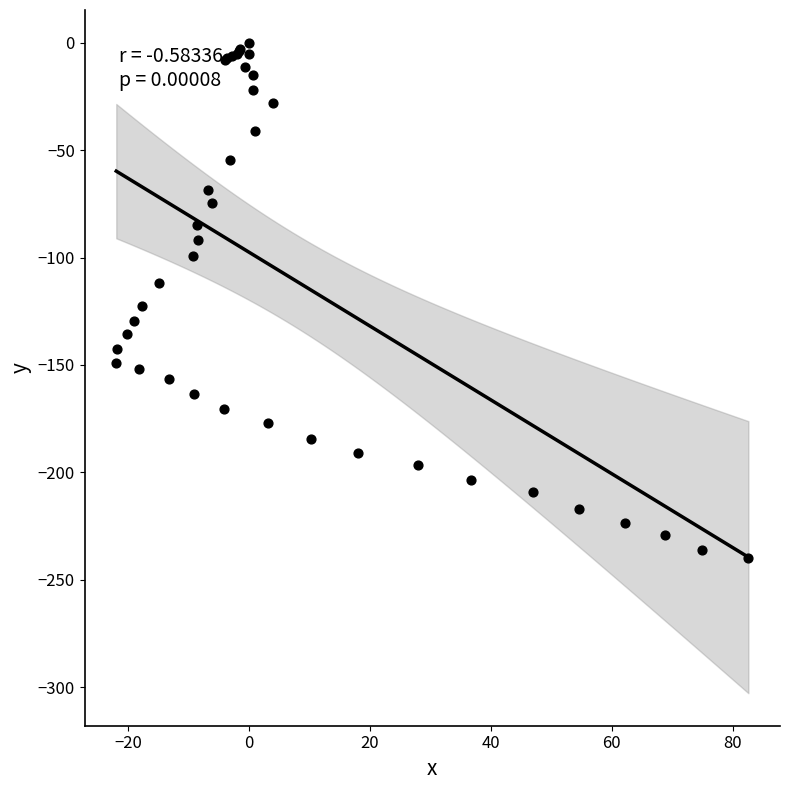

What Y value in the scatter plot is closest to -119?

-122.4